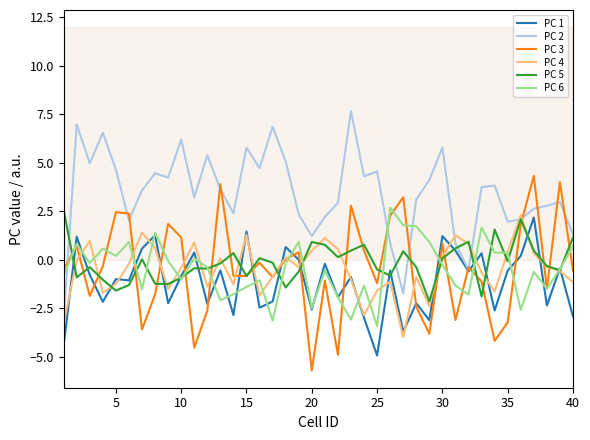

What is the greatest value displayed?

7.7